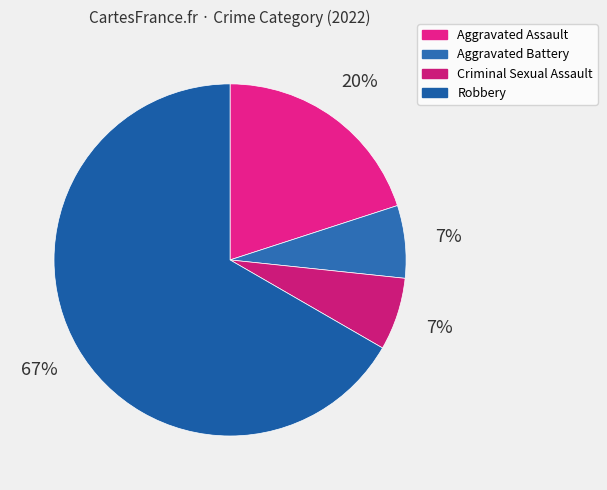

To the nearest percent, what is the combined percentage of Criminal Sexual Assault and Robbery?

73%